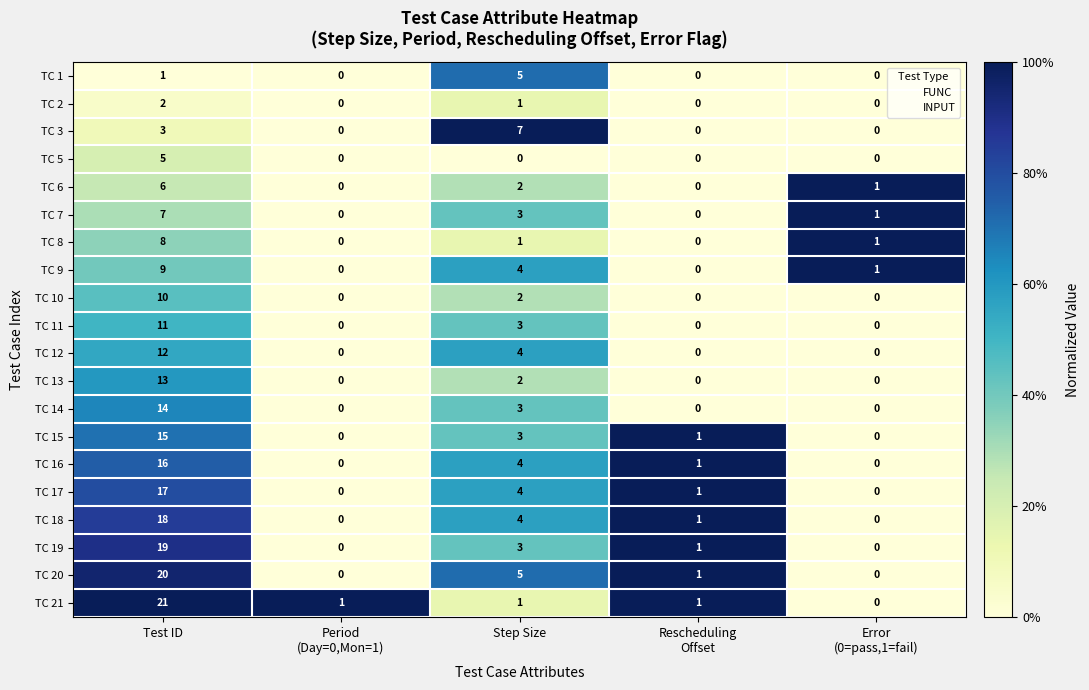

At Test ID, list the series in order from smallest to largest.

TC 1, TC 2, TC 3, TC 5, TC 6, TC 7, TC 8, TC 9, TC 10, TC 11, TC 12, TC 13, TC 14, TC 15, TC 16, TC 17, TC 18, TC 19, TC 20, TC 21